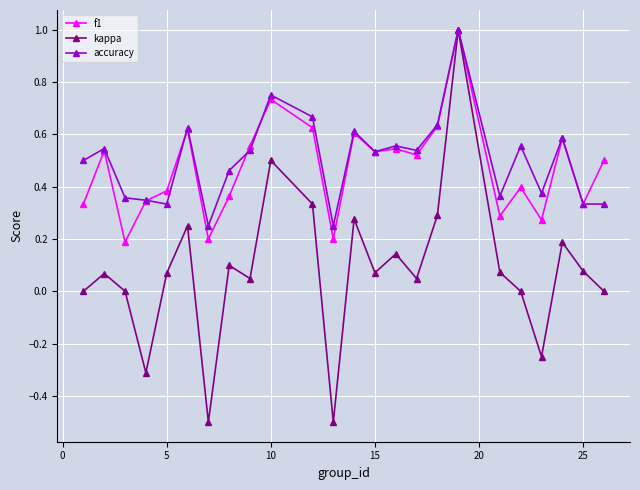

Is this an area chart (filled region under the line)?

No